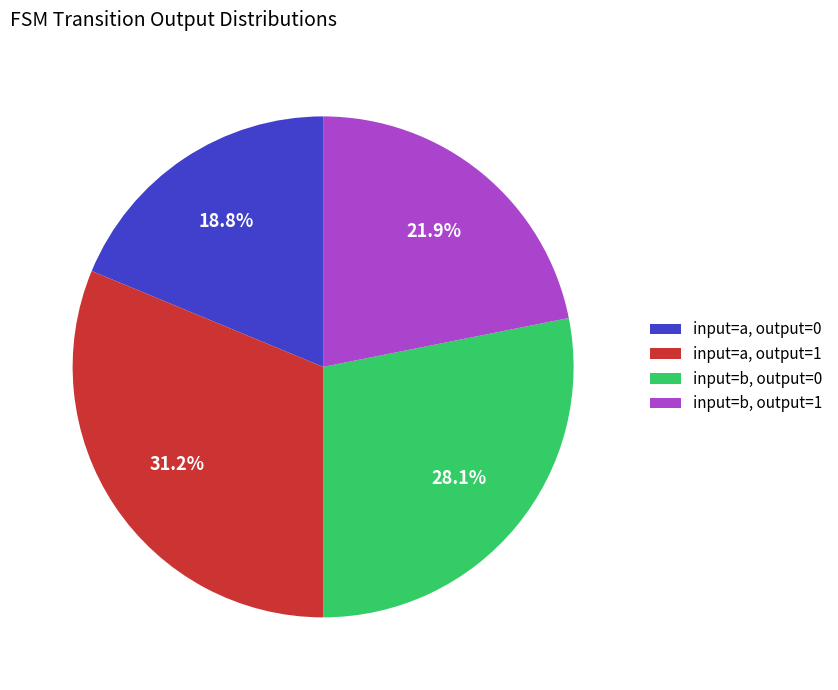

Approximately how many times larger is the value at input=a, output=1 compared to input=a, output=0?

1.7